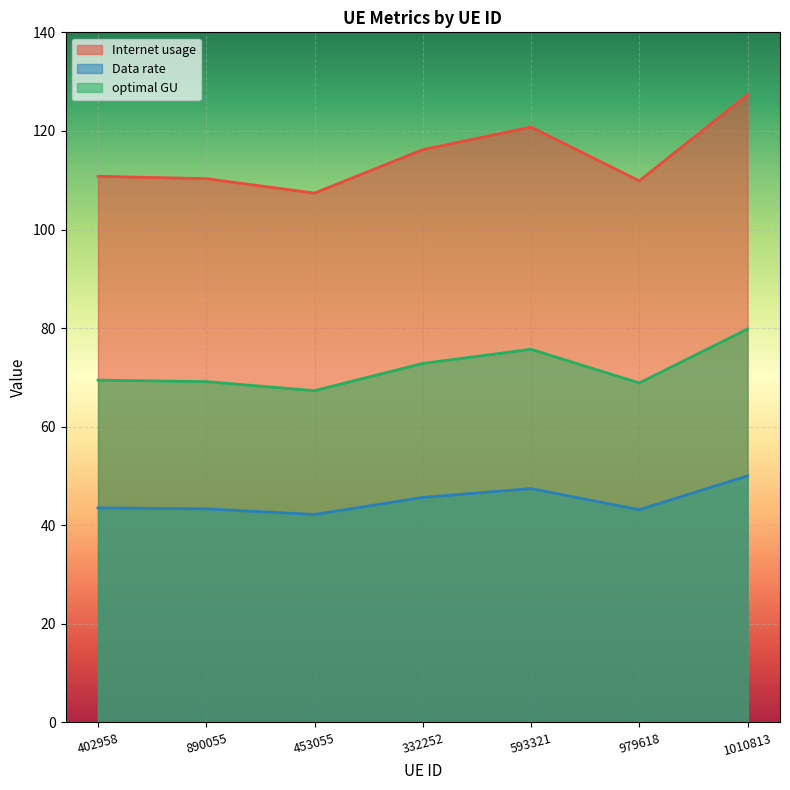

In Internet usage, how many points are higher than both neighbors (excluding endpoints)?

1